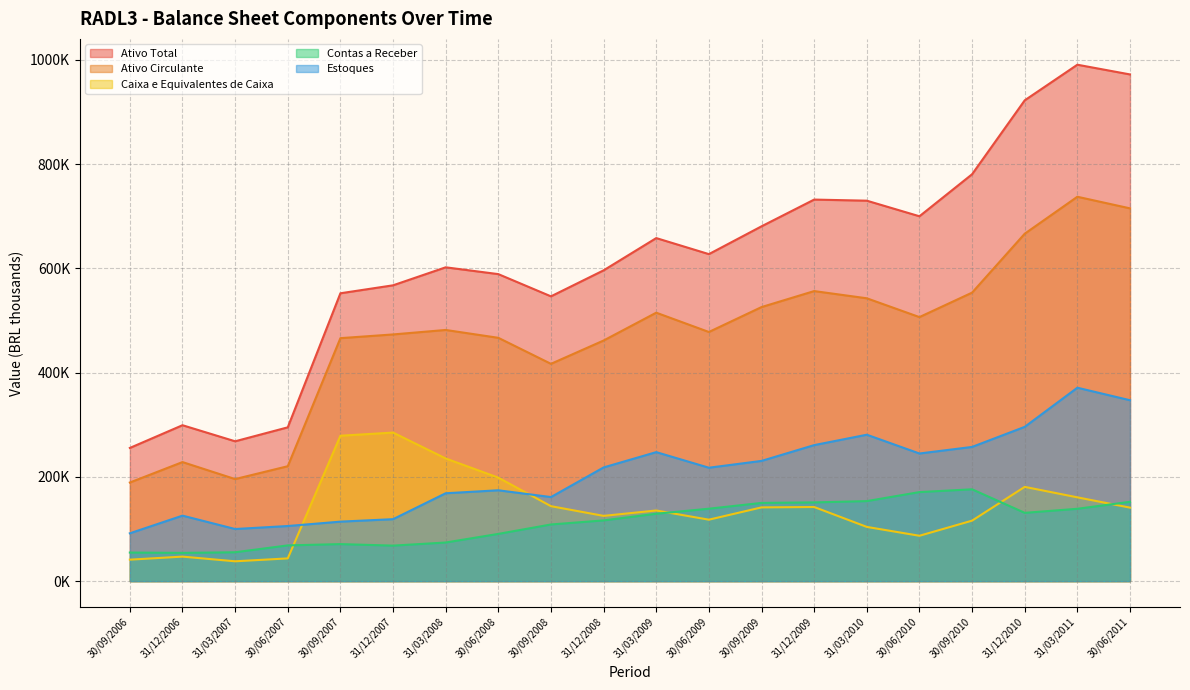

Between 31/12/2007 and 30/09/2009, which series saw the biggest shift?

Caixa e Equivalentes de Caixa